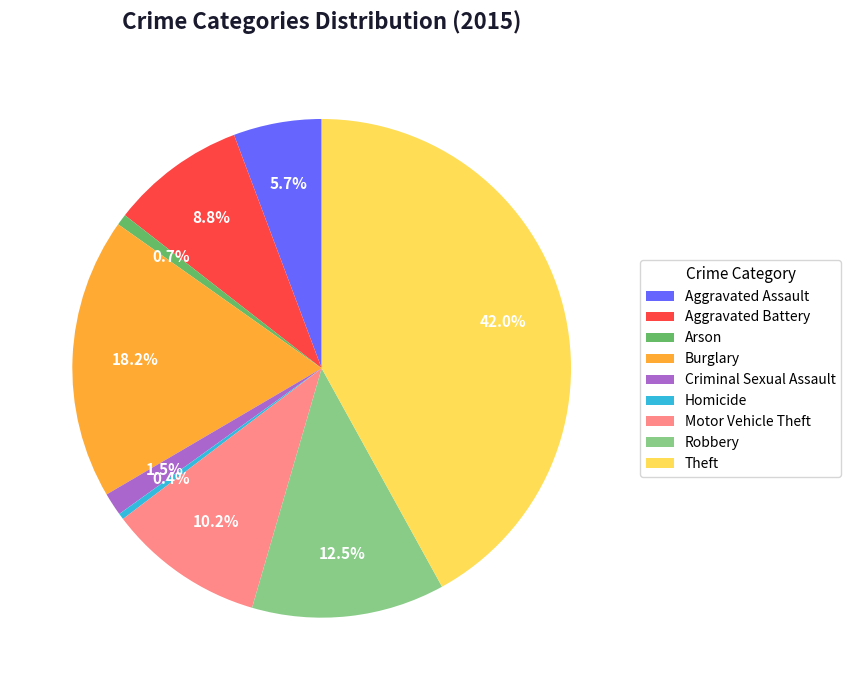

Is there a majority slice in this chart?

No